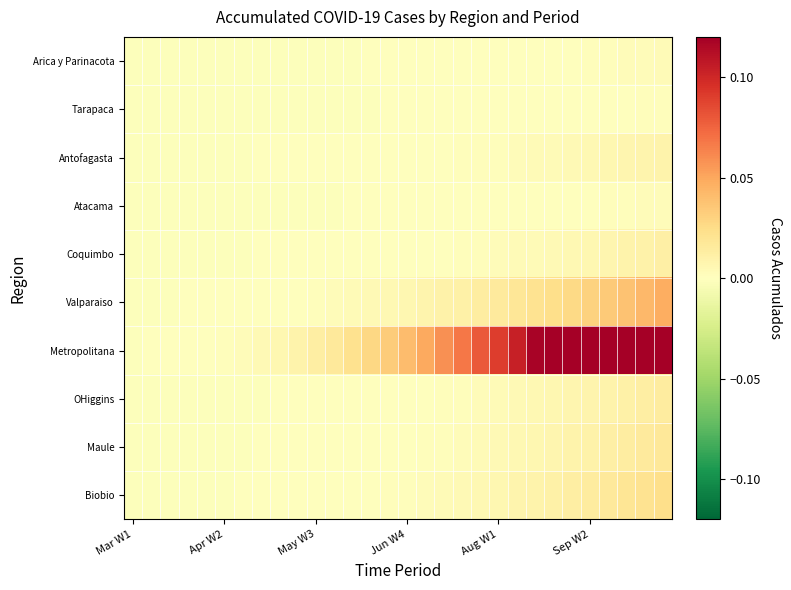

Reading left to right, extract all data points from this chart.

Arica y Parinacota: -0.0	-0.0	-0.0	-0.0	-0.0	-0.0	-0.0	-0.0	-0.0	-0.0	-0.0	-0.0	-0.0	-0.0	-0.0	-0.0	-0.0	-0.0	-0.0	-0.0	-0.0	-0.0	-0.0	0.0	0.0	0.0	0.0	0.0	0.0	0.0
Tarapaca: -0.0	-0.0	-0.0	-0.0	-0.0	-0.0	-0.0	-0.0	-0.0	-0.0	-0.0	-0.0	-0.0	-0.0	-0.0	-0.0	-0.0	-0.0	-0.0	-0.0	-0.0	-0.0	-0.0	-0.0	-0.0	0.0	0.0	0.0	0.0	0.0
Antofagasta: -0.0	-0.0	-0.0	-0.0	-0.0	-0.0	-0.0	-0.0	-0.0	-0.0	-0.0	-0.0	-0.0	-0.0	-0.0	0.0	0.0	0.0	0.0	0.0	0.0	0.0	0.0	0.0	0.0	0.0	0.0	0.0	0.0	0.0
Atacama: -0.0	-0.0	-0.0	-0.0	-0.0	-0.0	-0.0	-0.0	-0.0	-0.0	-0.0	-0.0	-0.0	-0.0	-0.0	-0.0	-0.0	-0.0	-0.0	-0.0	-0.0	-0.0	0.0	0.0	0.0	0.0	0.0	0.0	0.0	0.0
Coquimbo: -0.0	-0.0	-0.0	-0.0	-0.0	-0.0	-0.0	-0.0	-0.0	-0.0	-0.0	-0.0	-0.0	-0.0	-0.0	0.0	0.0	0.0	0.0	0.0	0.0	0.0	0.0	0.0	0.0	0.0	0.0	0.0	0.0	0.0
Valparaiso: -0.0	-0.0	-0.0	-0.0	-0.0	-0.0	-0.0	-0.0	0.0	0.0	0.0	0.0	0.0	0.0	0.0	0.0	0.0	0.0	0.0	0.0	0.0	0.0	0.0	0.0	0.0	0.0	0.0	0.0	0.0	0.0
Metropolitana: -0.0	-0.0	-0.0	-0.0	0.0	0.0	0.0	0.0	0.0	0.0	0.0	0.0	0.0	0.0	0.0	0.0	0.0	0.1	0.1	0.1	0.1	0.1	0.1	0.1	0.1	0.2	0.2	0.2	0.2	0.2
OHiggins: -0.0	-0.0	-0.0	-0.0	-0.0	-0.0	-0.0	-0.0	-0.0	-0.0	-0.0	-0.0	-0.0	-0.0	0.0	0.0	0.0	0.0	0.0	0.0	0.0	0.0	0.0	0.0	0.0	0.0	0.0	0.0	0.0	0.0
Maule: -0.0	-0.0	-0.0	-0.0	-0.0	-0.0	-0.0	-0.0	-0.0	-0.0	-0.0	-0.0	-0.0	0.0	0.0	0.0	0.0	0.0	0.0	0.0	0.0	0.0	0.0	0.0	0.0	0.0	0.0	0.0	0.0	0.0
Biobio: -0.0	-0.0	-0.0	-0.0	-0.0	-0.0	-0.0	-0.0	-0.0	-0.0	-0.0	0.0	0.0	0.0	0.0	0.0	0.0	0.0	0.0	0.0	0.0	0.0	0.0	0.0	0.0	0.0	0.0	0.0	0.0	0.0